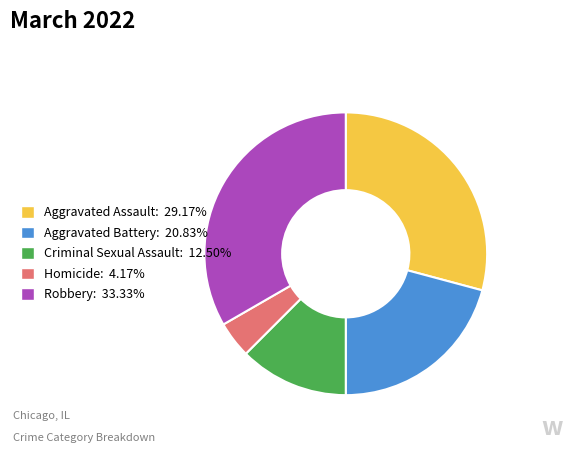

Is there any slice that represents more than half of the pie?

No